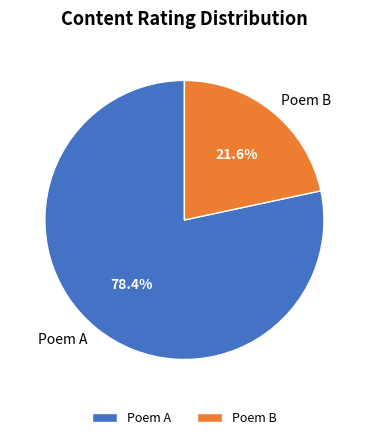

Rank the categories by value from highest to lowest.

Poem A, Poem B